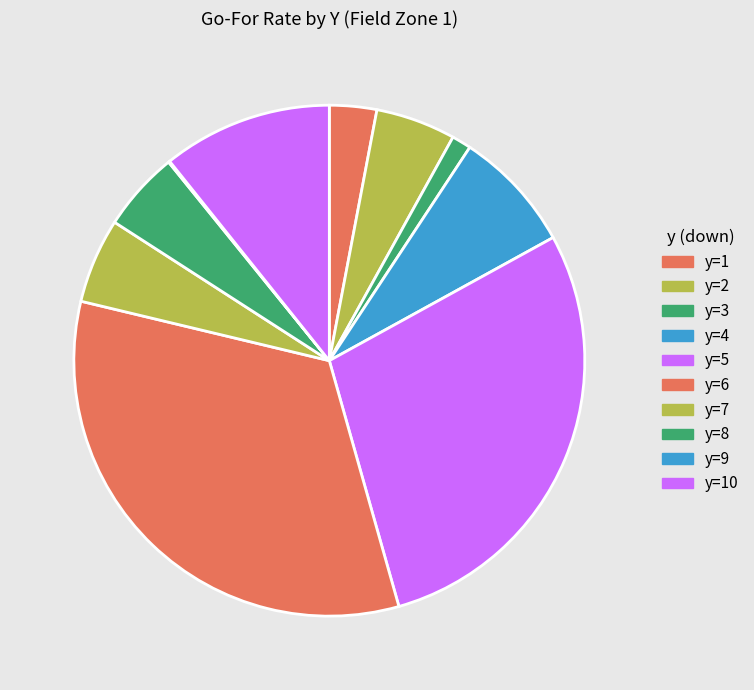

Which slice is the smallest?

y=9